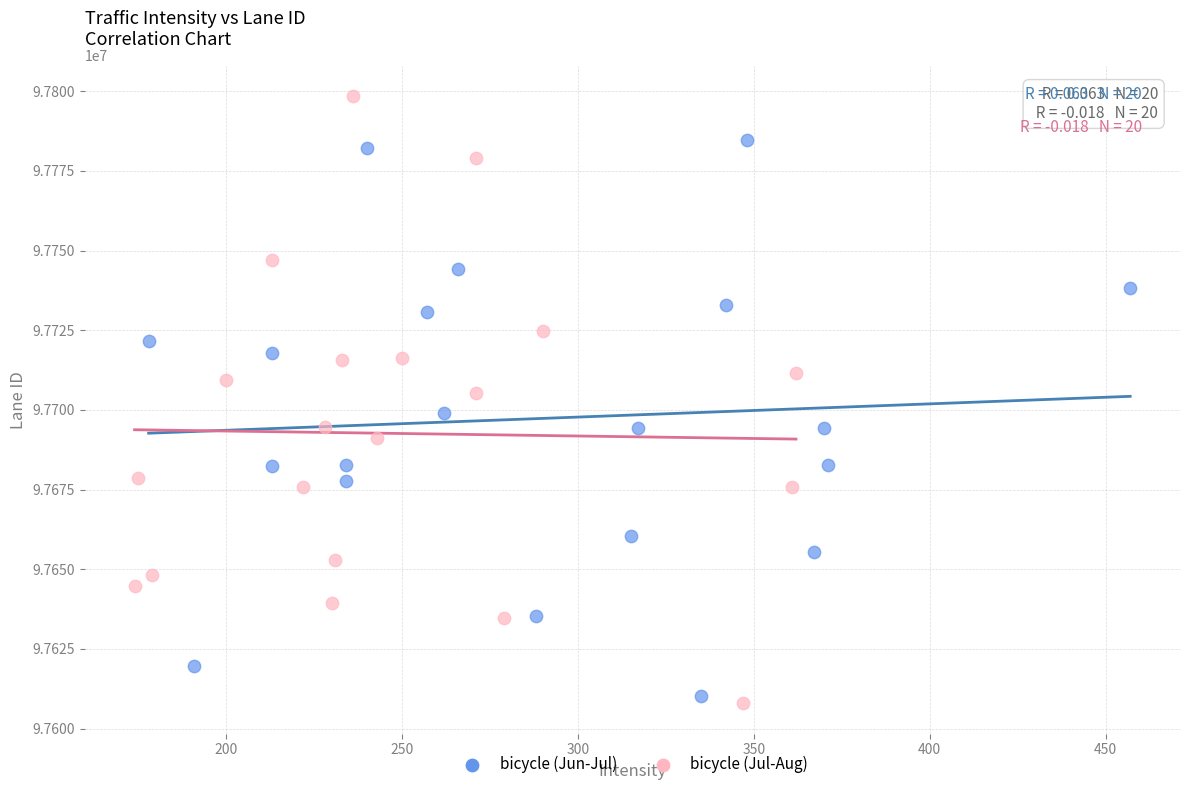

What are all the series names shown in the legend?

bicycle (Jun-Jul), bicycle (Jul-Aug)